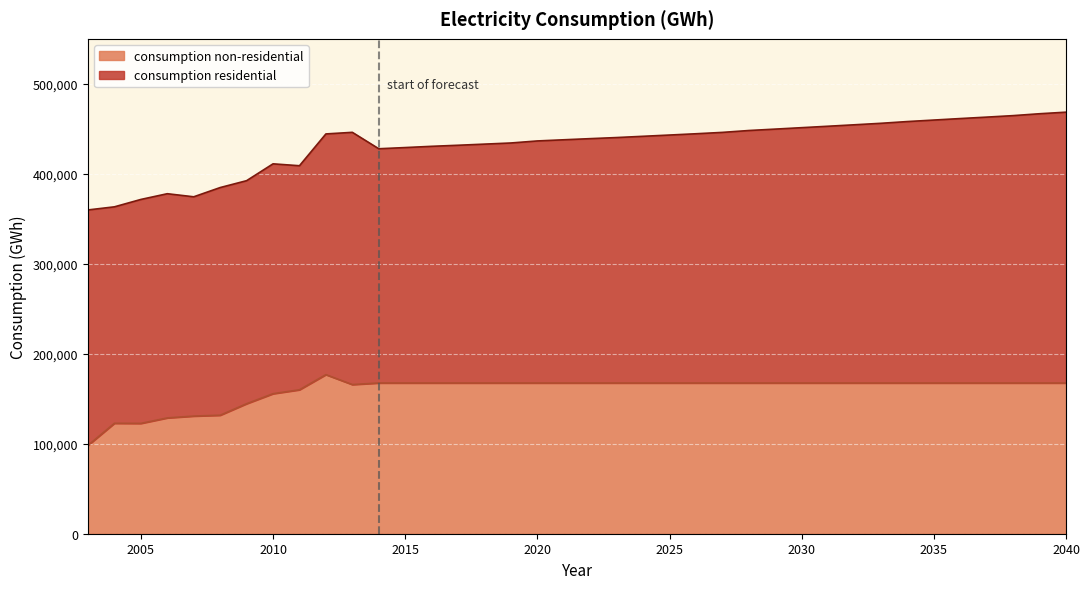

Approximately how many times larger is the value at 2004 compared to 2007?

0.9